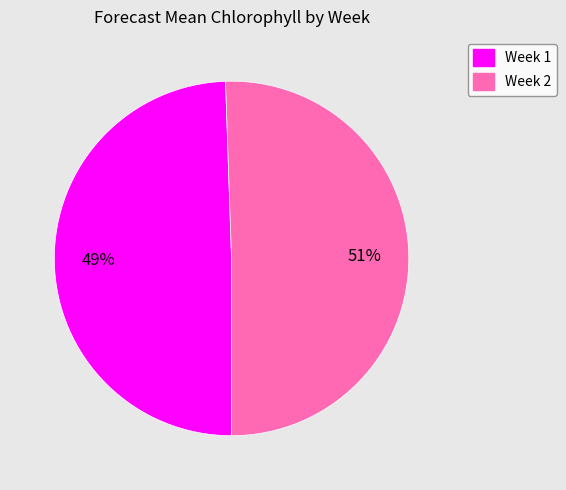

Which slice is the smallest?

Week 1